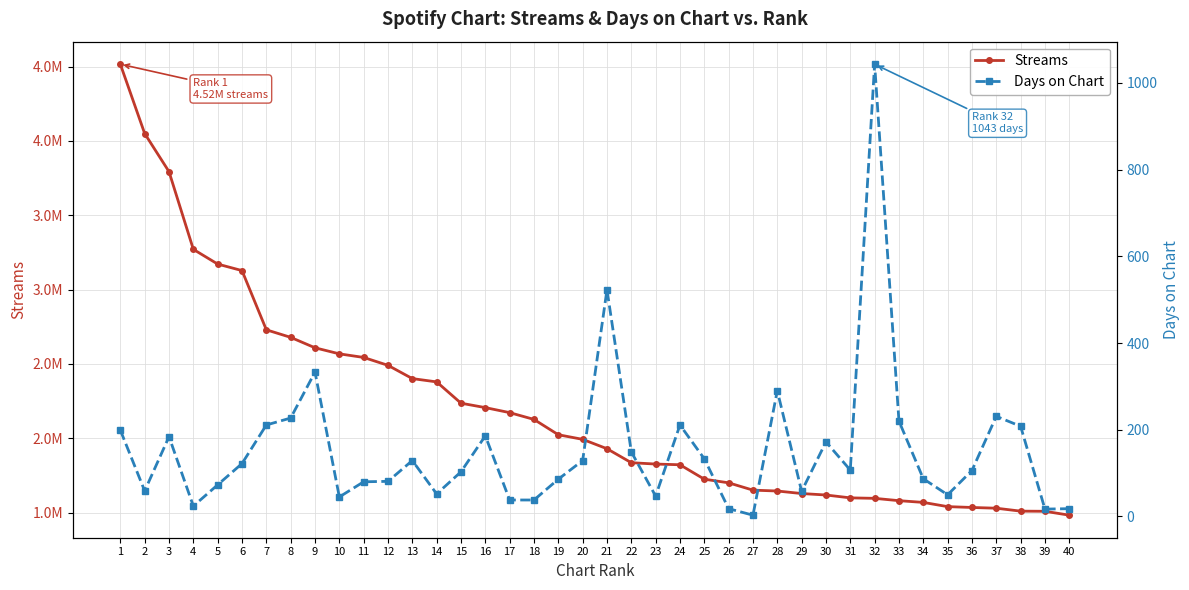

What is the highest value of the Days on Chart series?

1043